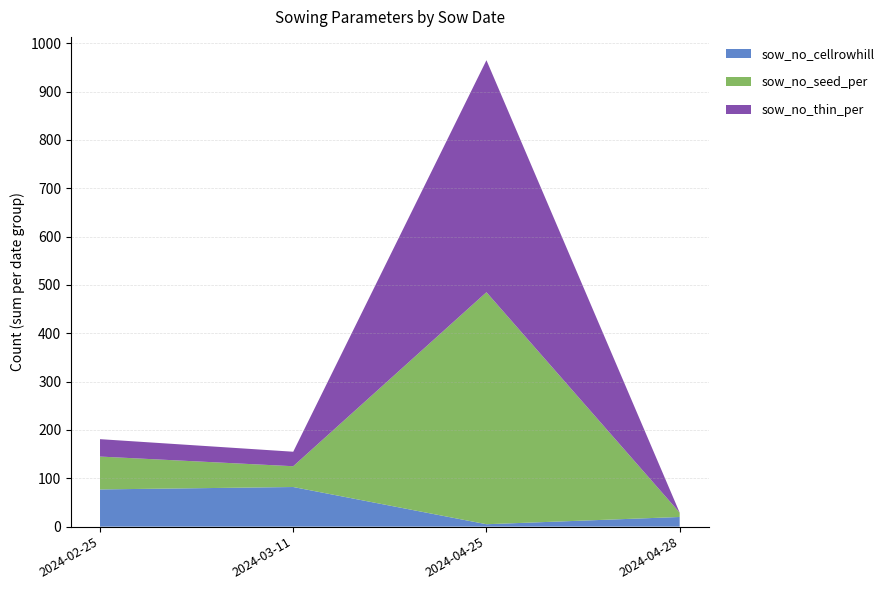

Reading left to right, transcribe the values for sow_no_cellrowhill.

77	82	5	20